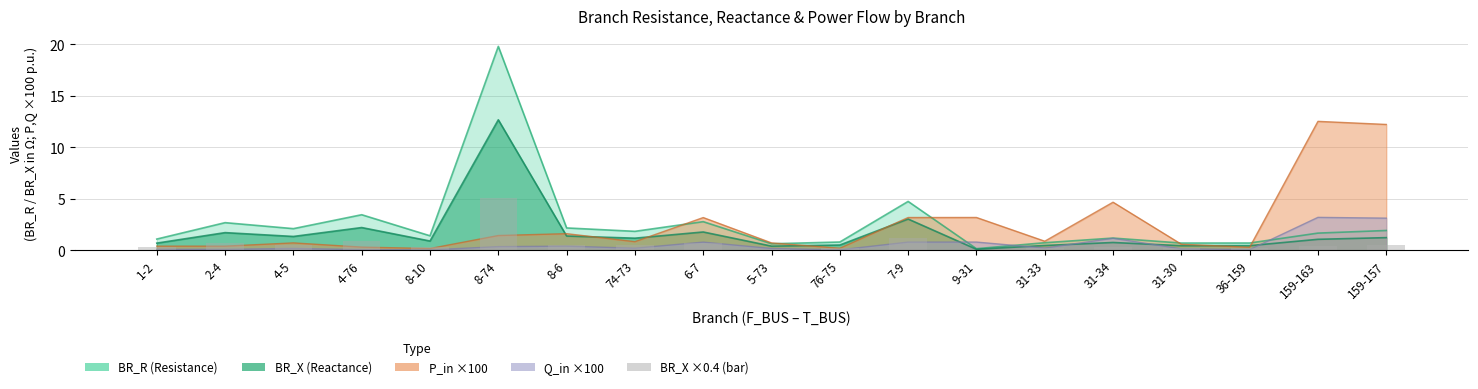

The Q_in_abs series shows 0.0 at 8-10. True or false?

False